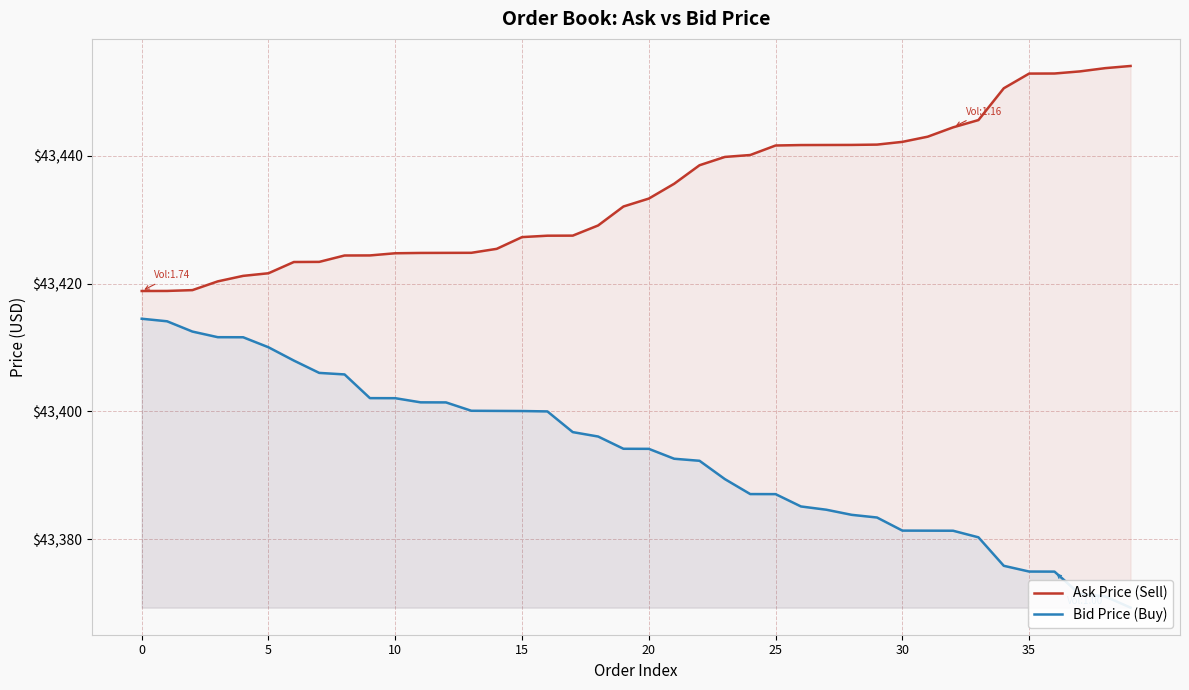

How many lines are shown in the chart?

2